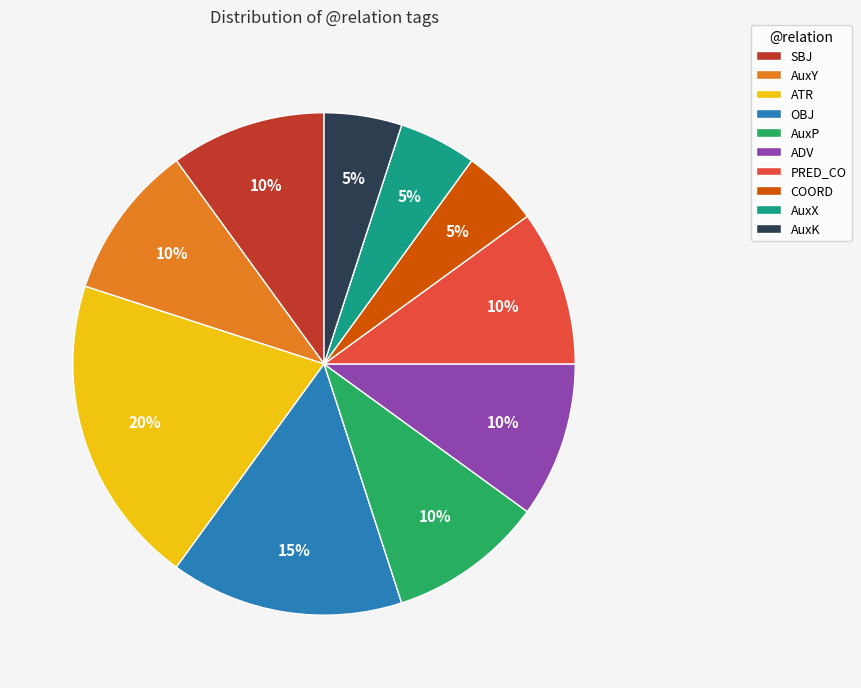

Combined, do ADV and AuxP account for over 50%?

No